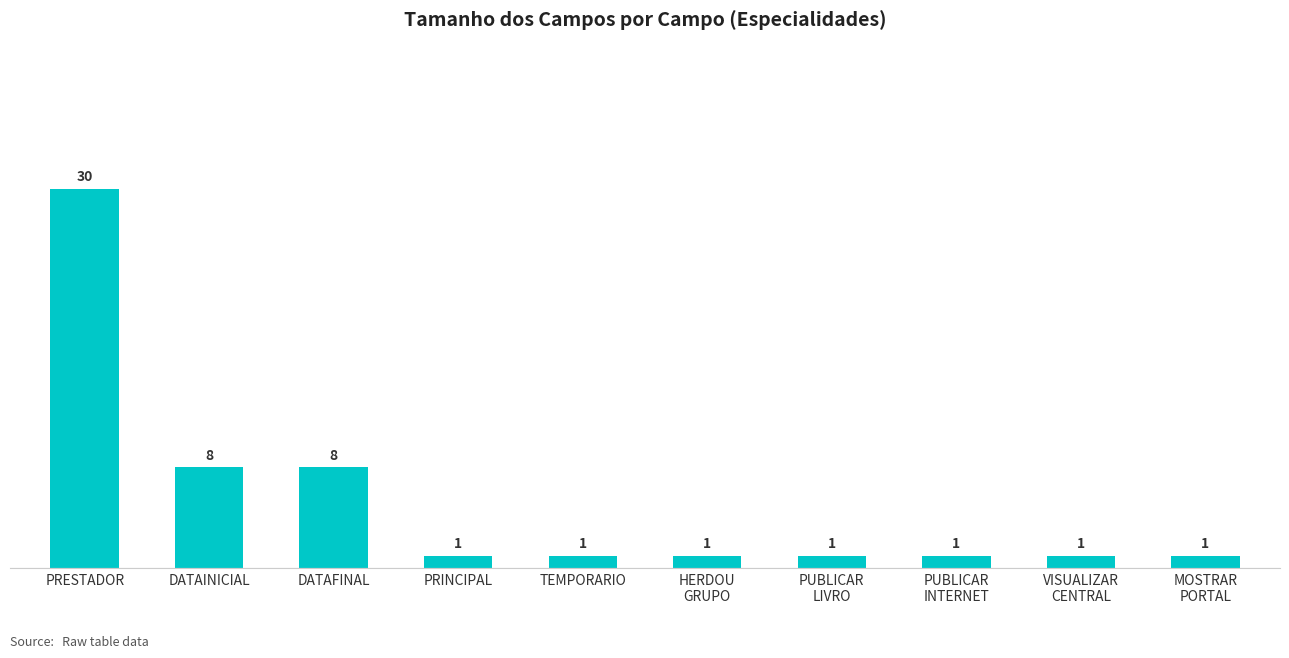

Approximately how many times larger is the value at TEMPORARIO compared to VISUALIZAR
CENTRAL?

1.0